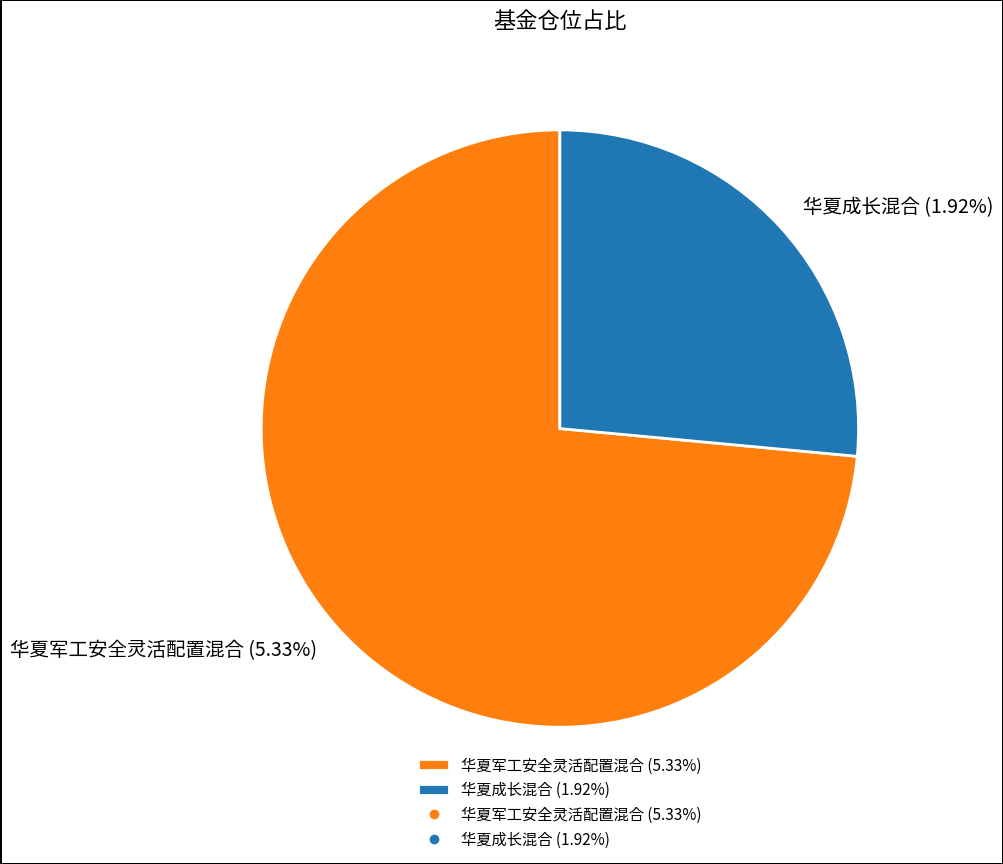

Count the number of slices in the pie.

2